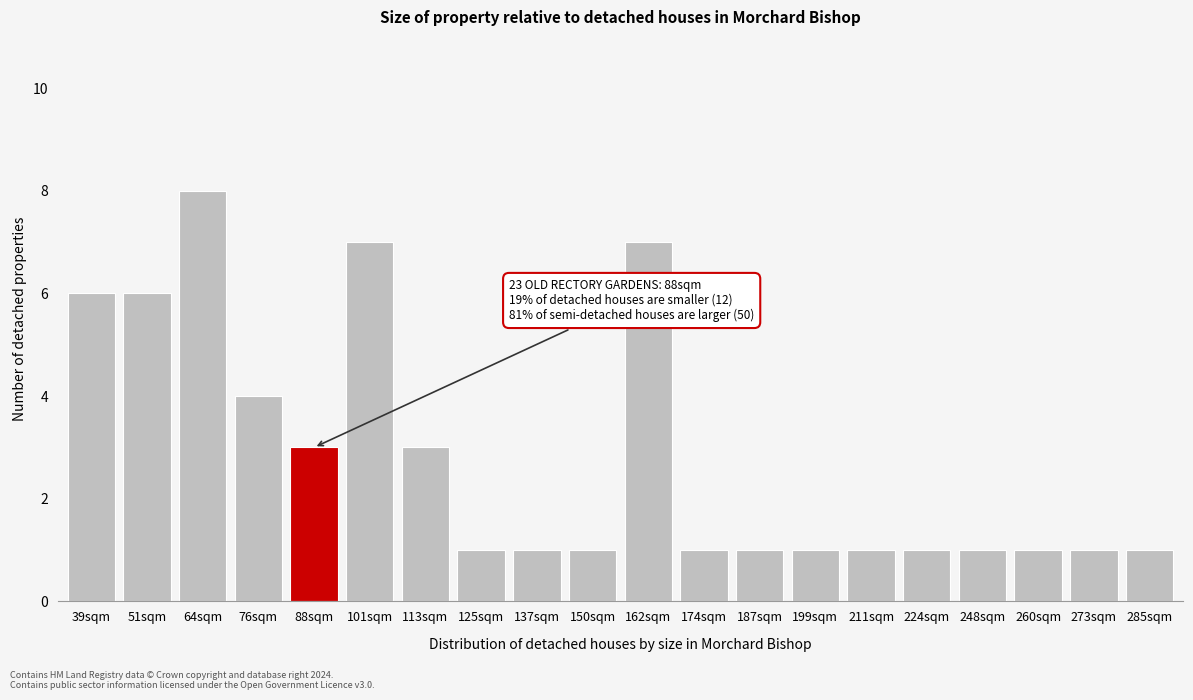

Reading left to right, extract all data points from this chart.

6	6	8	4	3	7	3	1	1	1	7	1	1	1	1	1	1	1	1	1